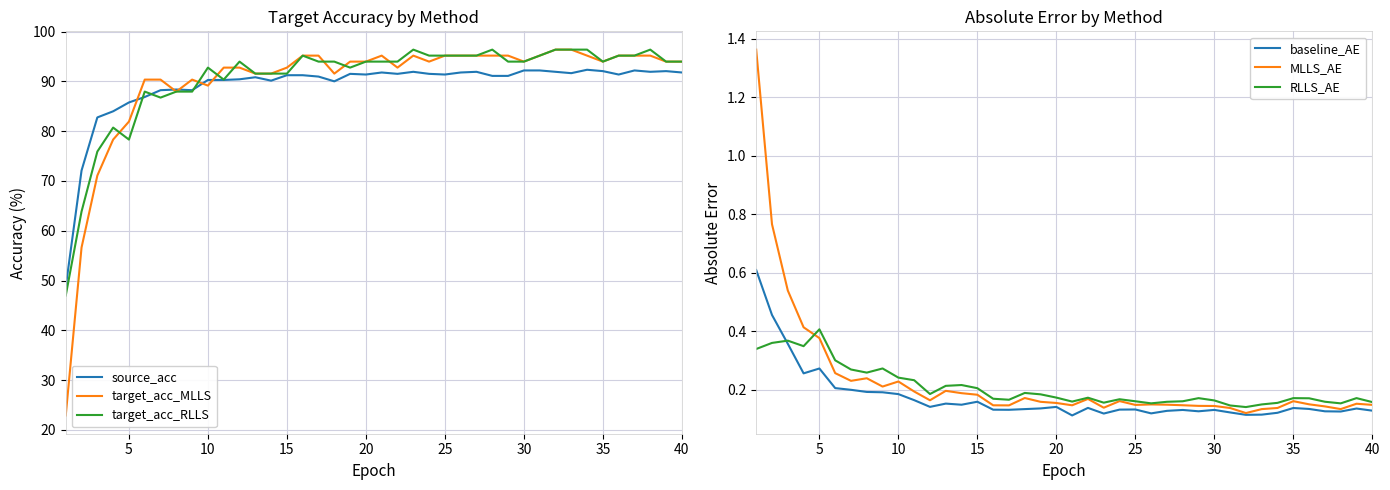

How many values in the target_acc_MLLS series exceed 93?

23